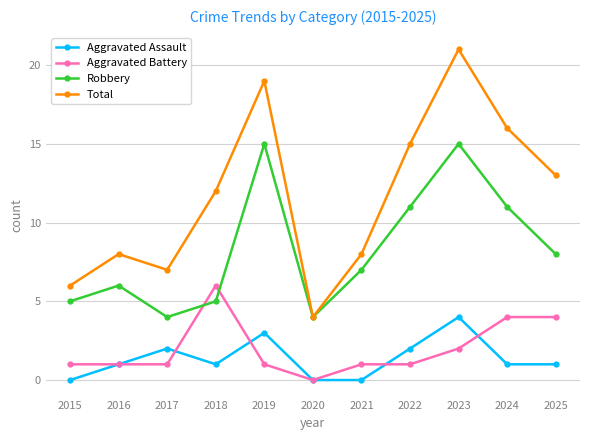

True or false: Aggravated Assault and Total intersect in this chart.

False